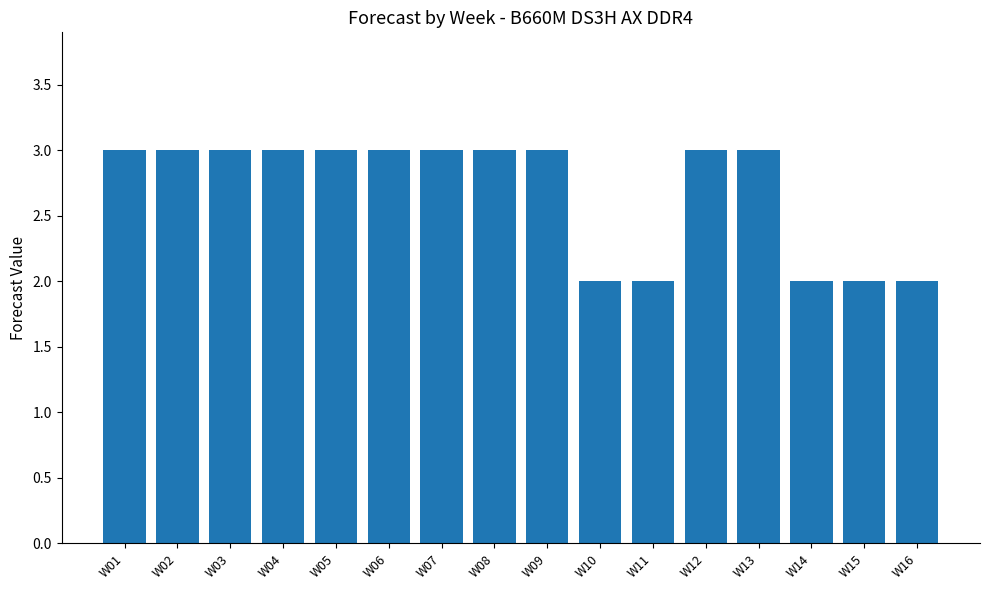

How many series are shown in this chart?

1